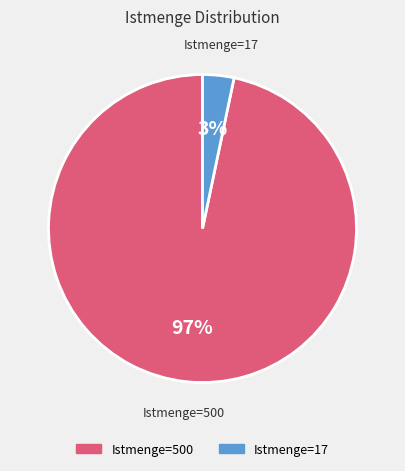

The Istmenge=500 slice represents 97% of the pie. True or false?

True